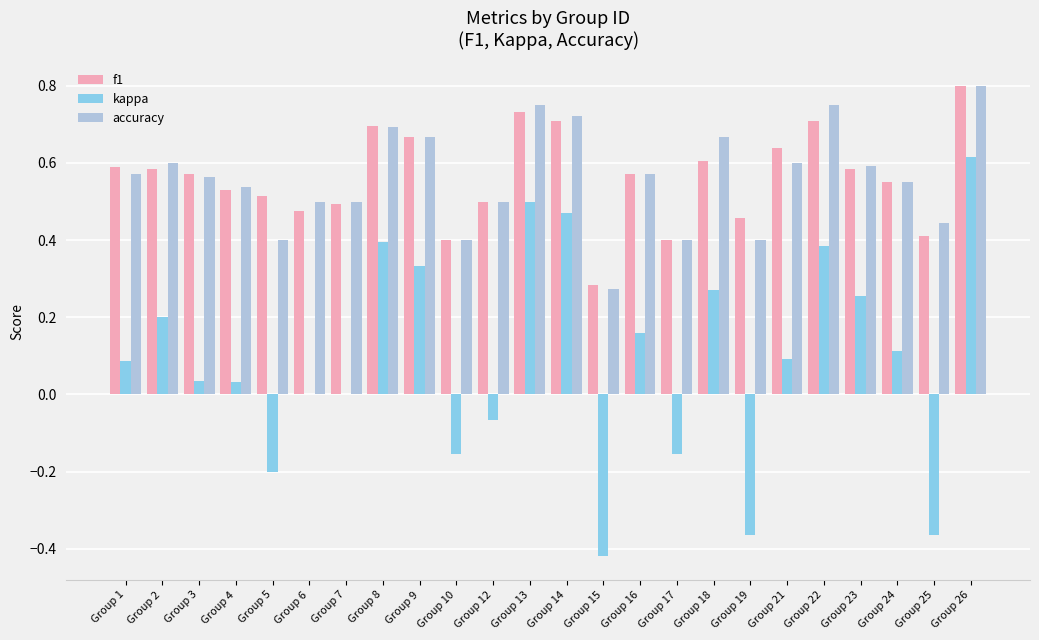

The kappa series shows 0.1 at Group 1. True or false?

True